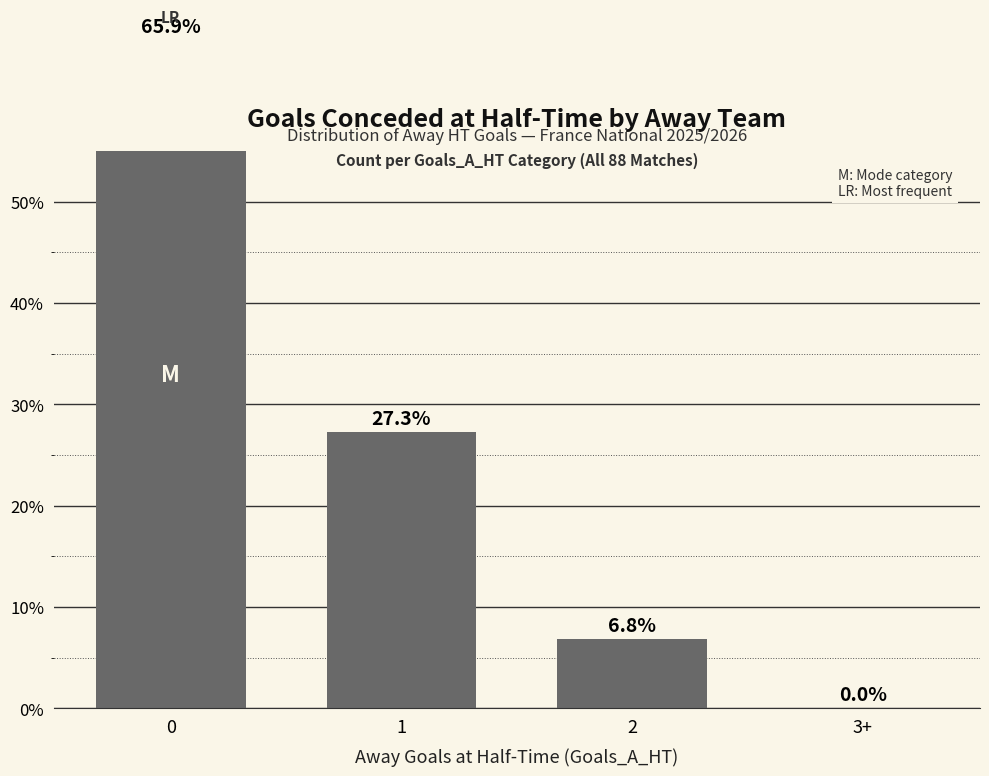

Are the bars horizontal?

No